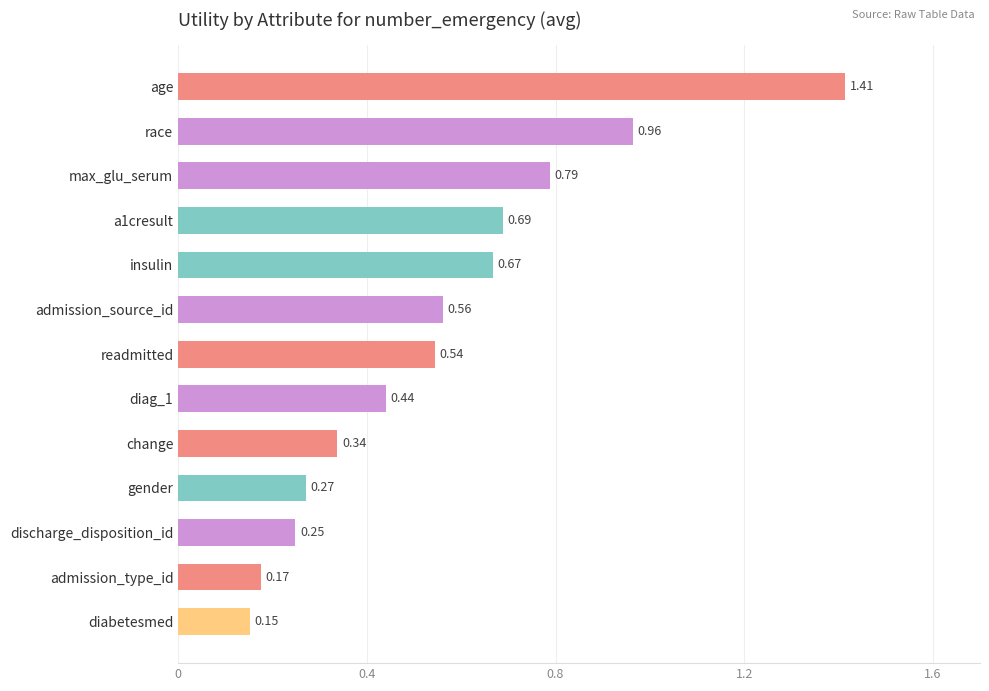

At which category does the chart reach its peak across all series?

age